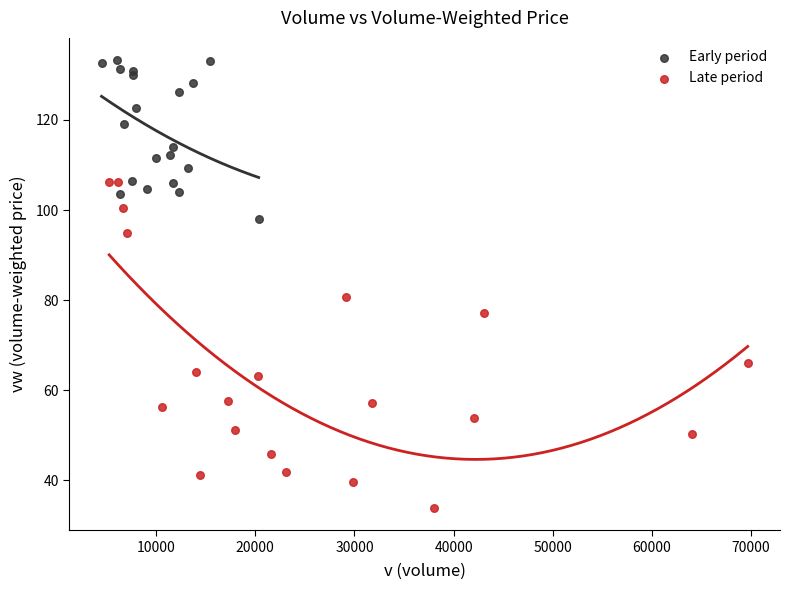

What are all the series names shown in the legend?

Early period, Late period